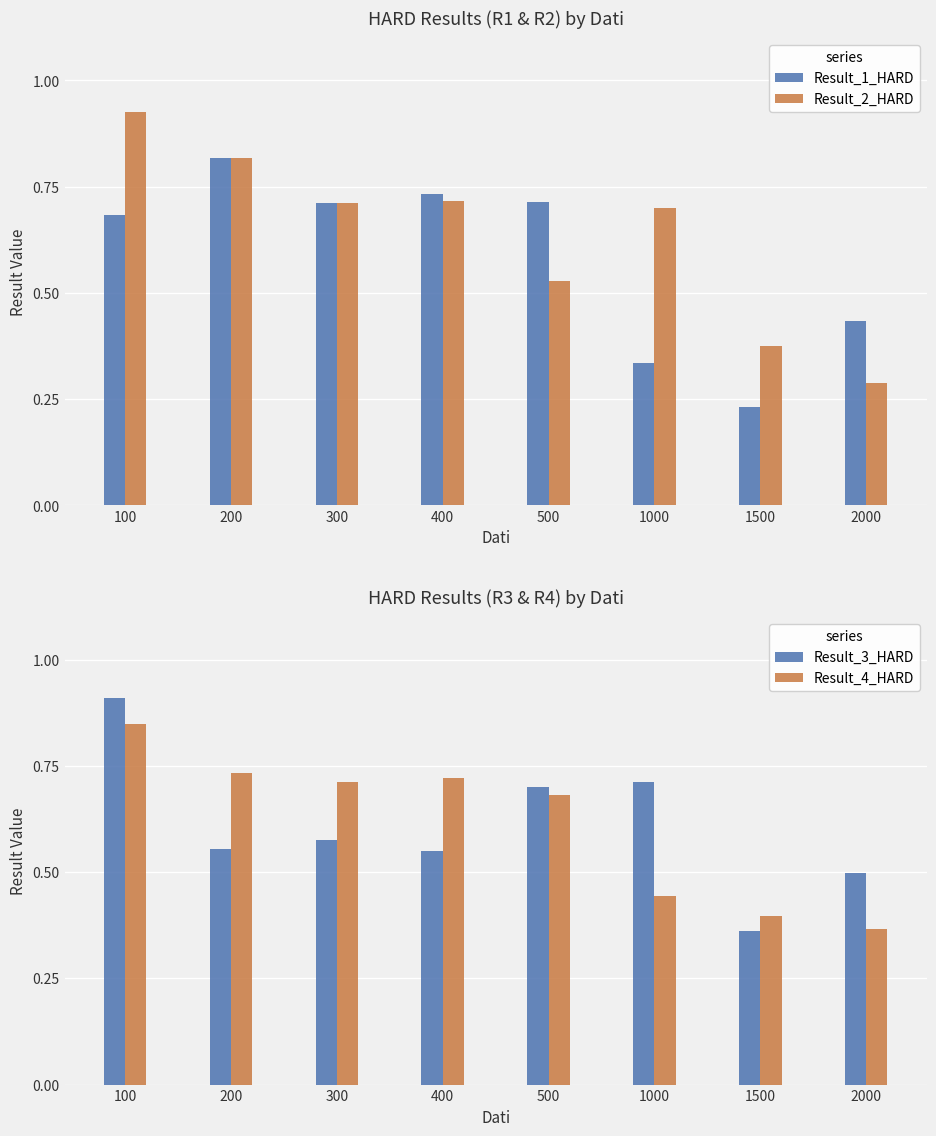

What is the sum of all Result_1_HARD values?

4.7